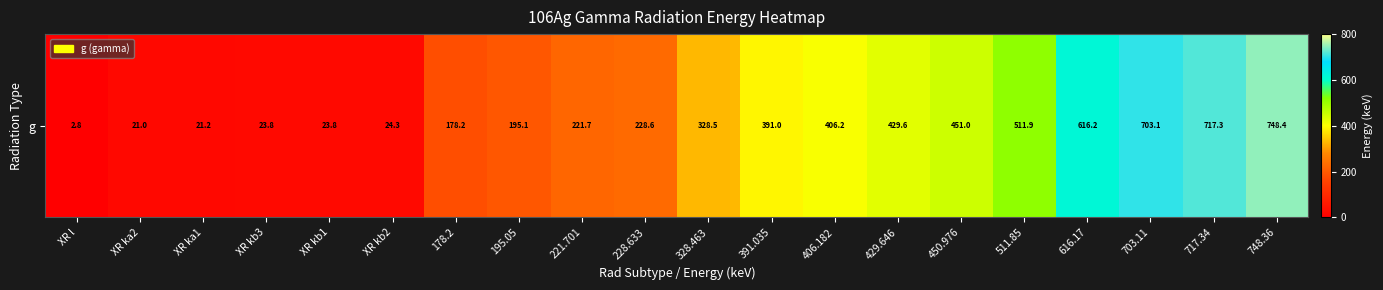

Rank the categories by value from lowest to highest.

XR l, XR ka2, XR ka1, XR kb3, XR kb1, XR kb2, 178.2, 195.05, 221.701, 228.633, 328.463, 391.035, 406.182, 429.646, 450.976, 511.85, 616.17, 703.11, 717.34, 748.36